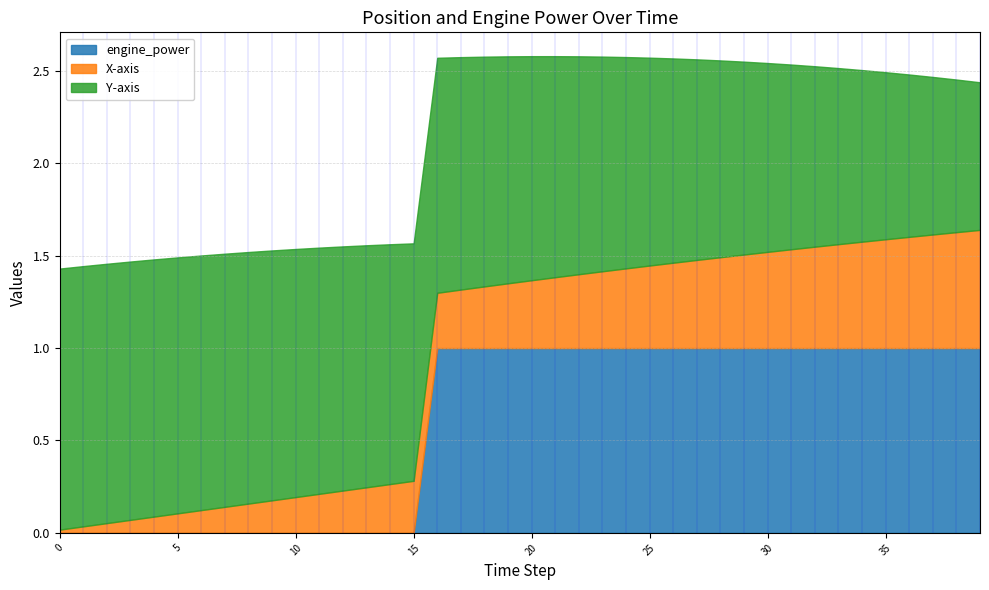

True or false: X-axis and Y-axis intersect in this chart.

False